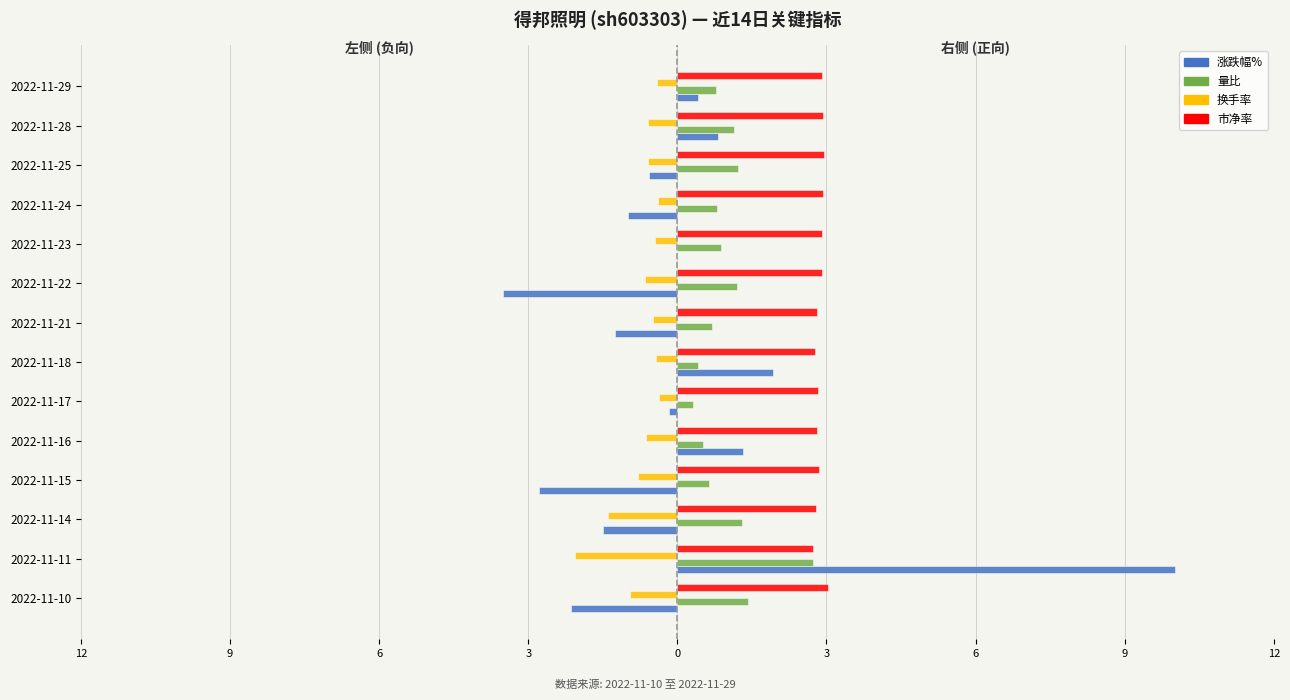

What are all the series names shown in the legend?

涨跌幅%, 量比, 换手率, 市净率